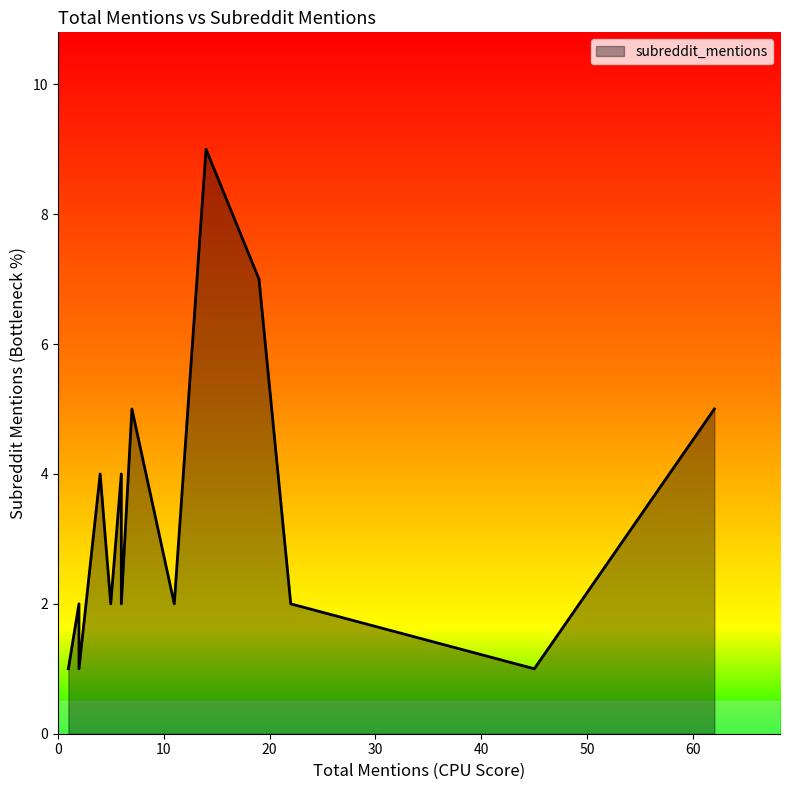

What is the difference between the second highest and second lowest values?

6